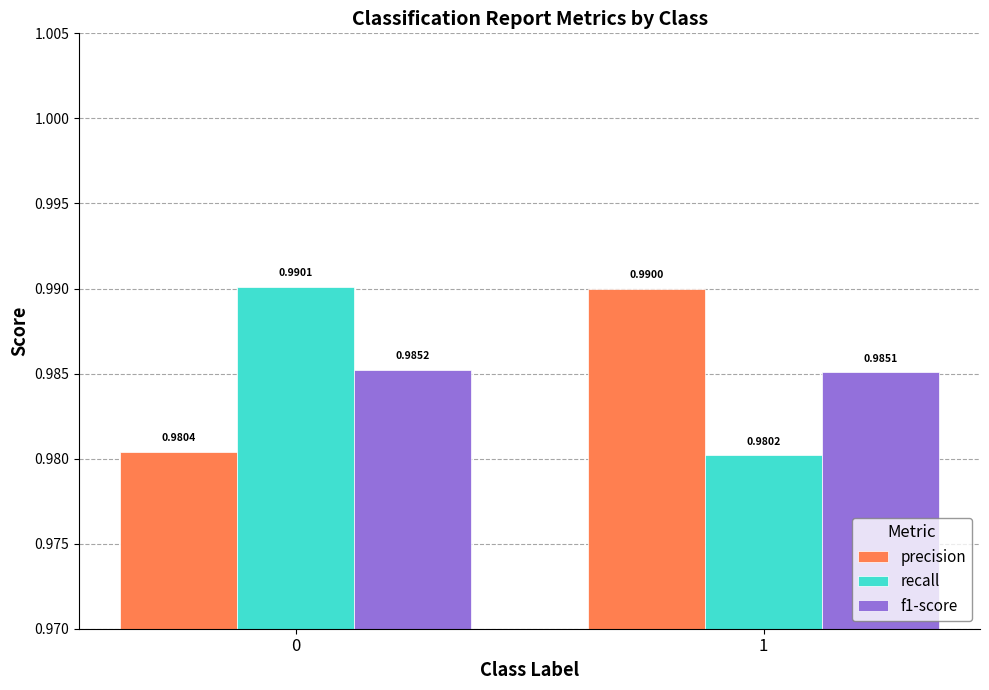

How many bars are there in each group?

3